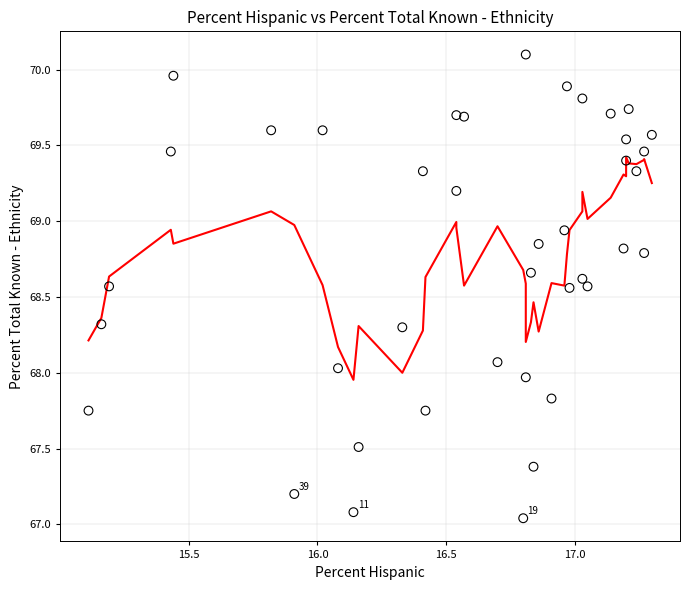

What is the range of X values (max minus min)?

2.2